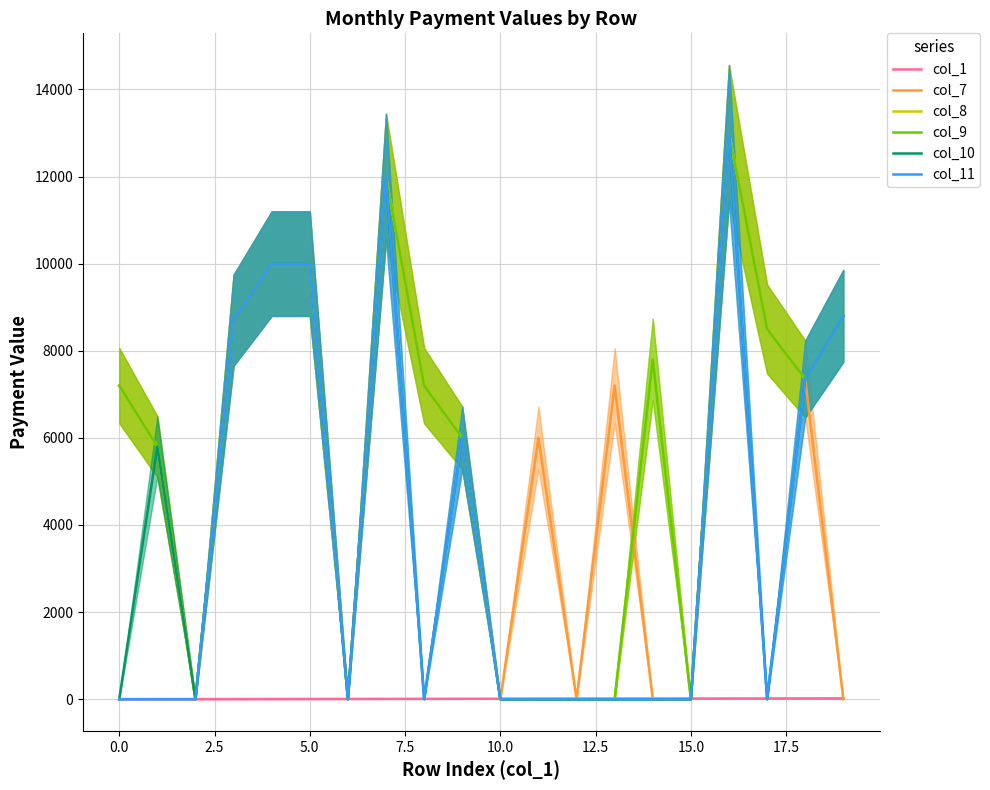

How many intersections are there between col_10 and col_1?

10